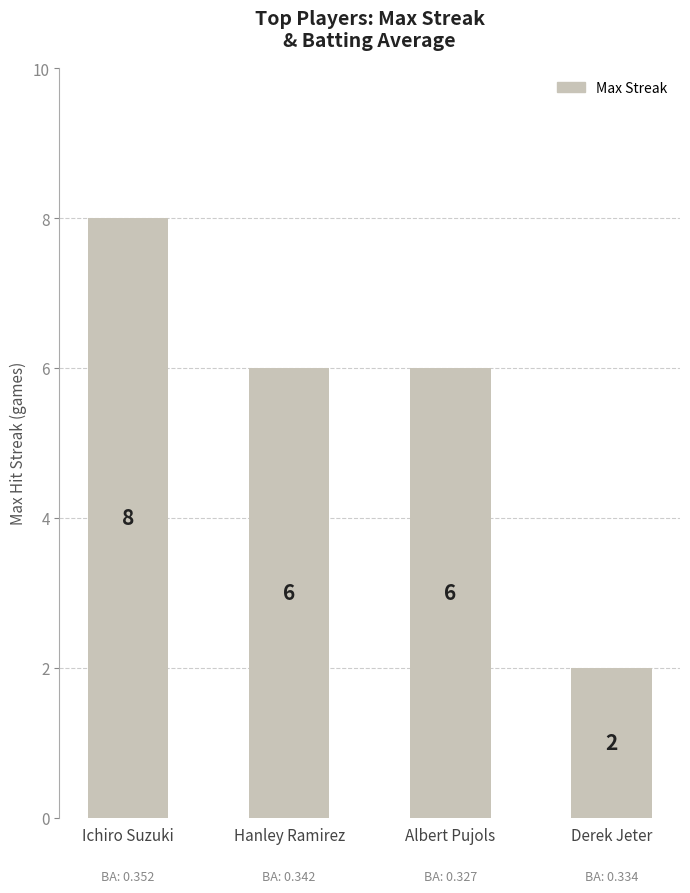

The value at Albert Pujols is 1. True or false?

False